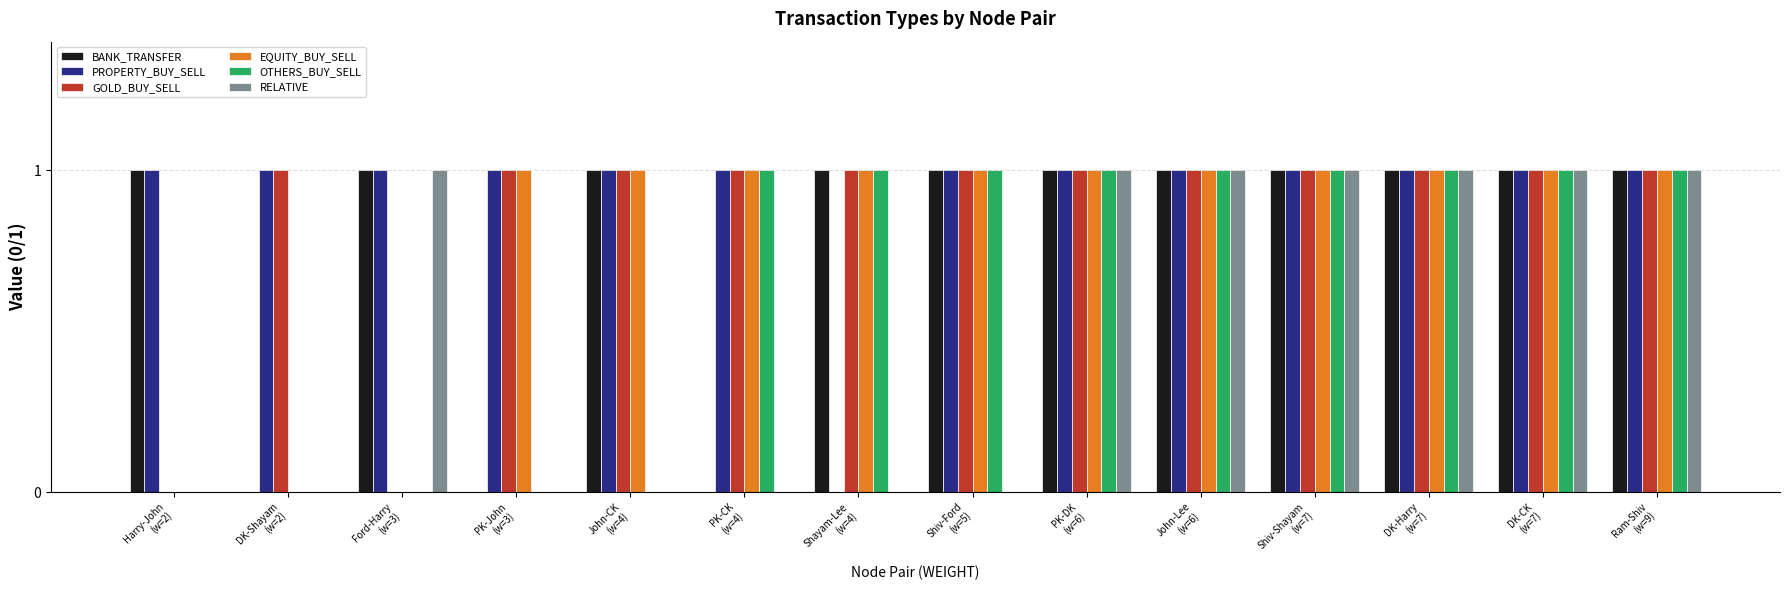

Are the bars grouped side by side (vs. stacked)?

Yes